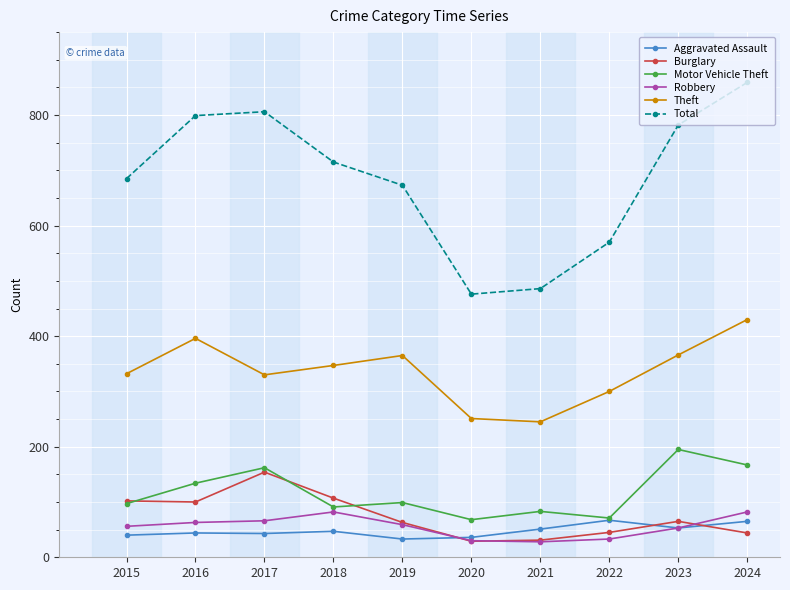

Which series changed the most between 2021 and 2023?

Total